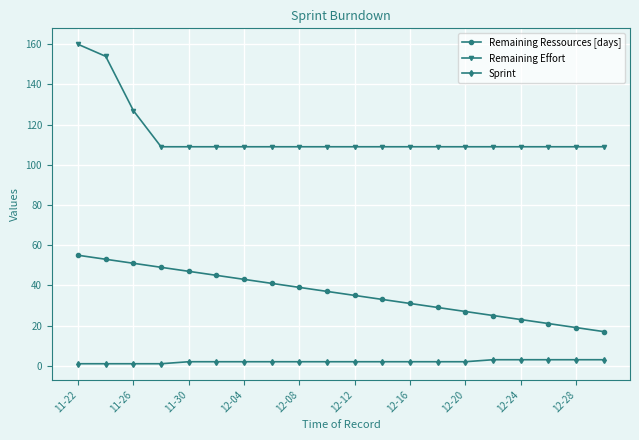

Which series has the largest total across all categories?

Remaining Effort